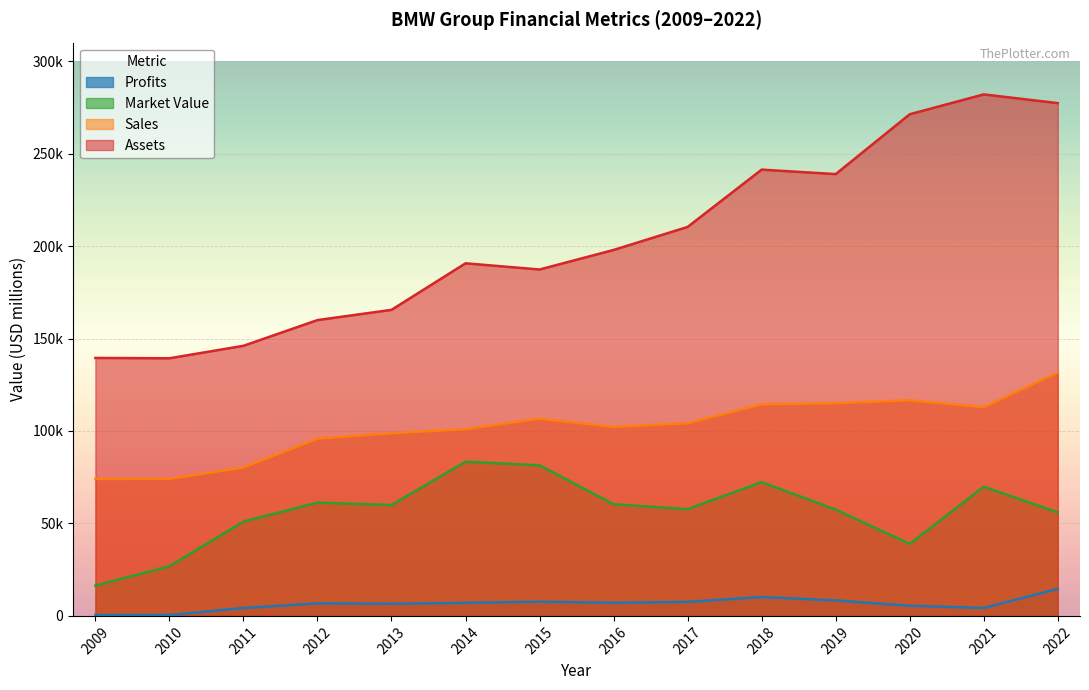

What is the average value of the Market_Value series?

56638.9